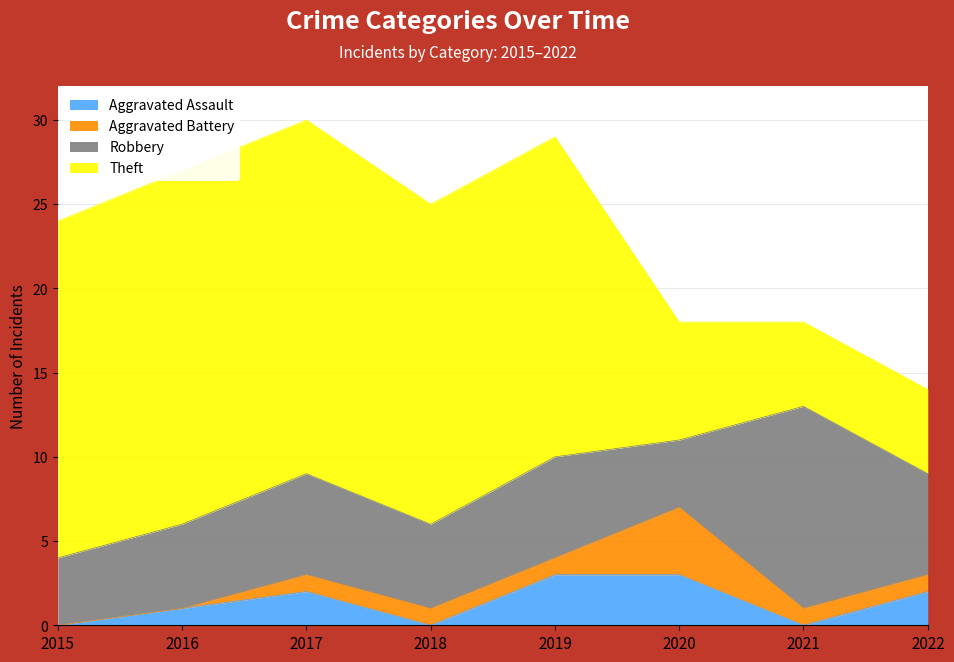

Which series has the largest total across all categories?

Theft